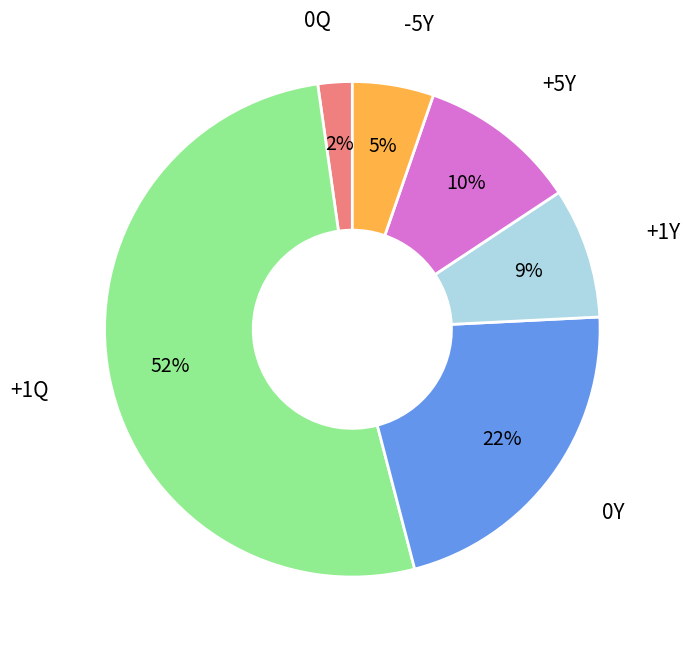

To the nearest percent, what is the average slice percentage?

17%